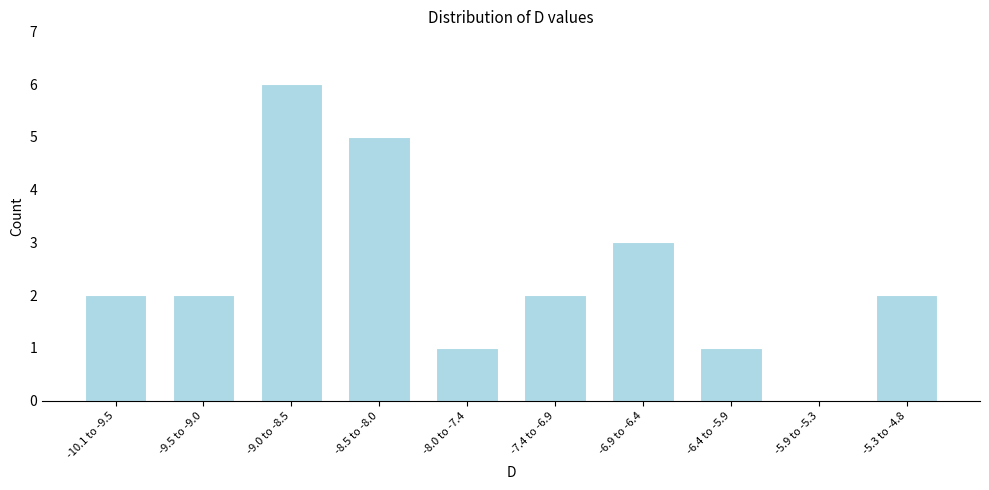

Reading left to right, what are all the values shown in this chart?

-10.1 to -9.5=2	-9.5 to -9.0=2	-9.0 to -8.5=6	-8.5 to -8.0=5	-8.0 to -7.4=1	-7.4 to -6.9=2	-6.9 to -6.4=3	-6.4 to -5.9=1	-5.9 to -5.3=0	-5.3 to -4.8=2